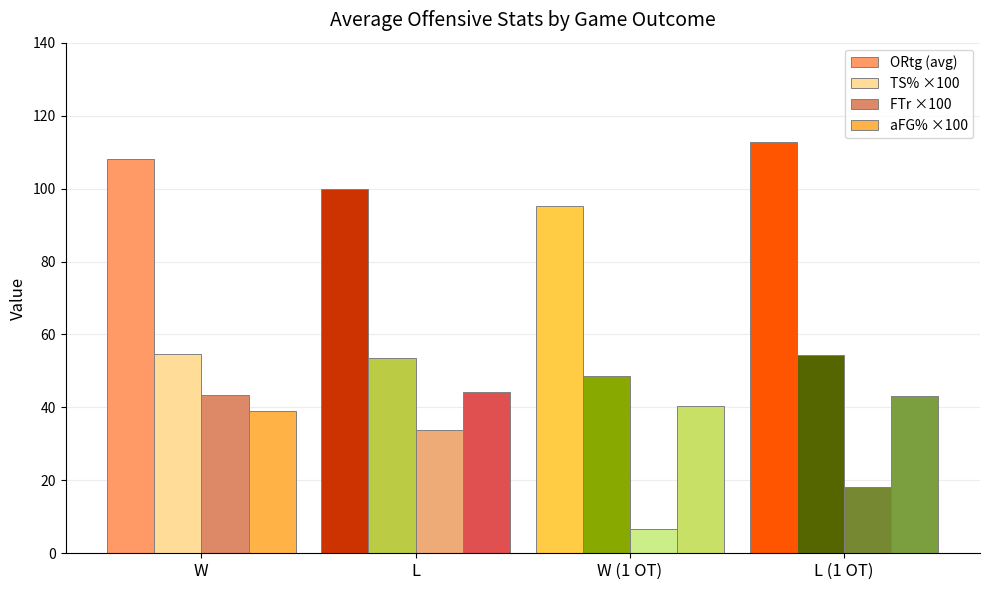

List the labels in order of FTr ×100 value, smallest first.

W (1 OT), L (1 OT), L, W